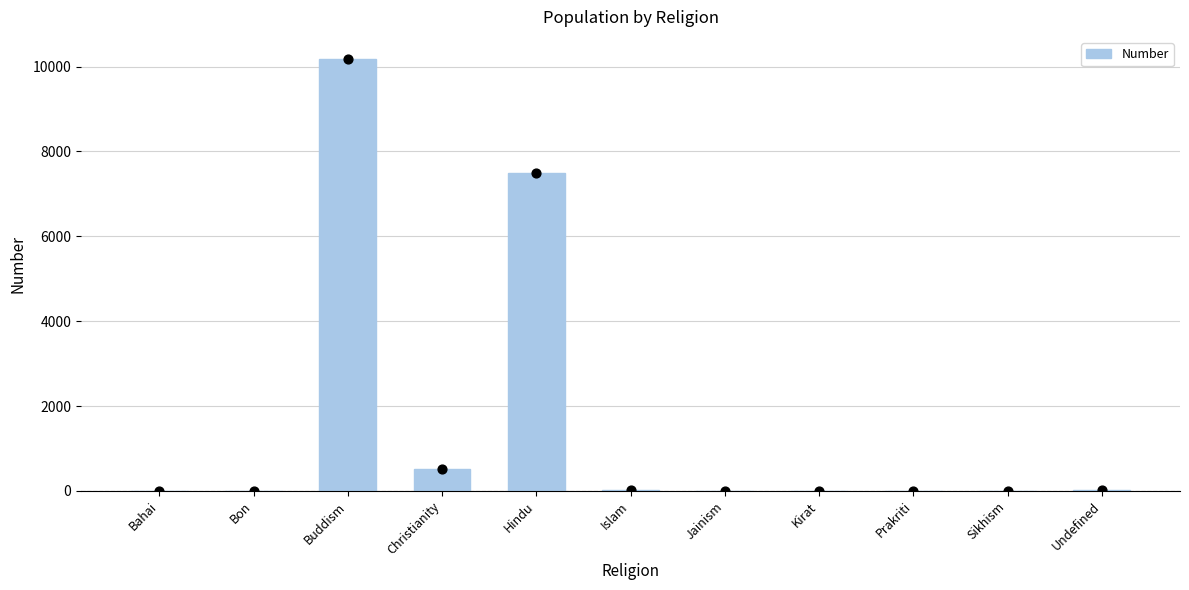

What is the change in value from Islam to Kirat?

-12